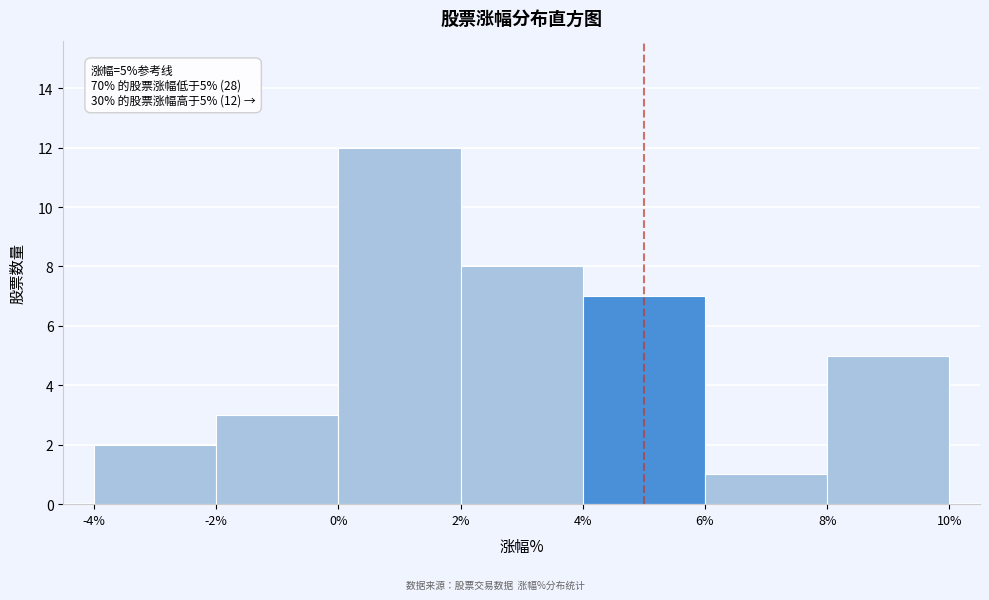

Over which range of the x-axis is the bar tallest?

0% to 2%